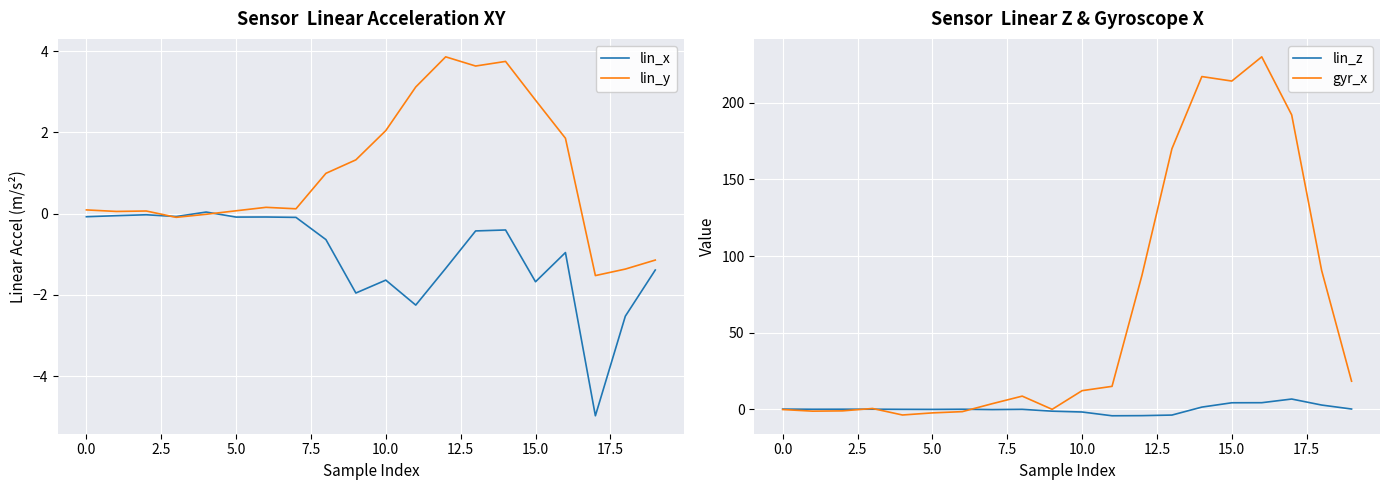

What is the maximum value for lin_z?

6.7